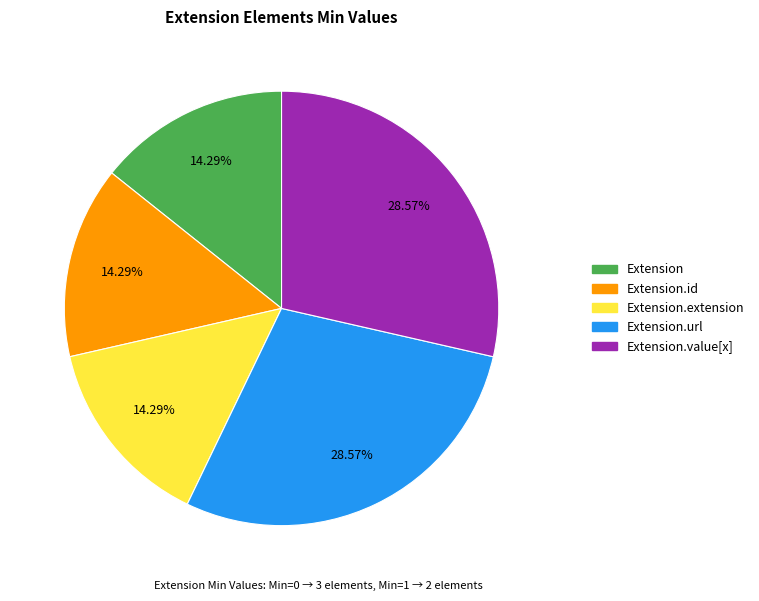

Count the number of slices in the pie.

5